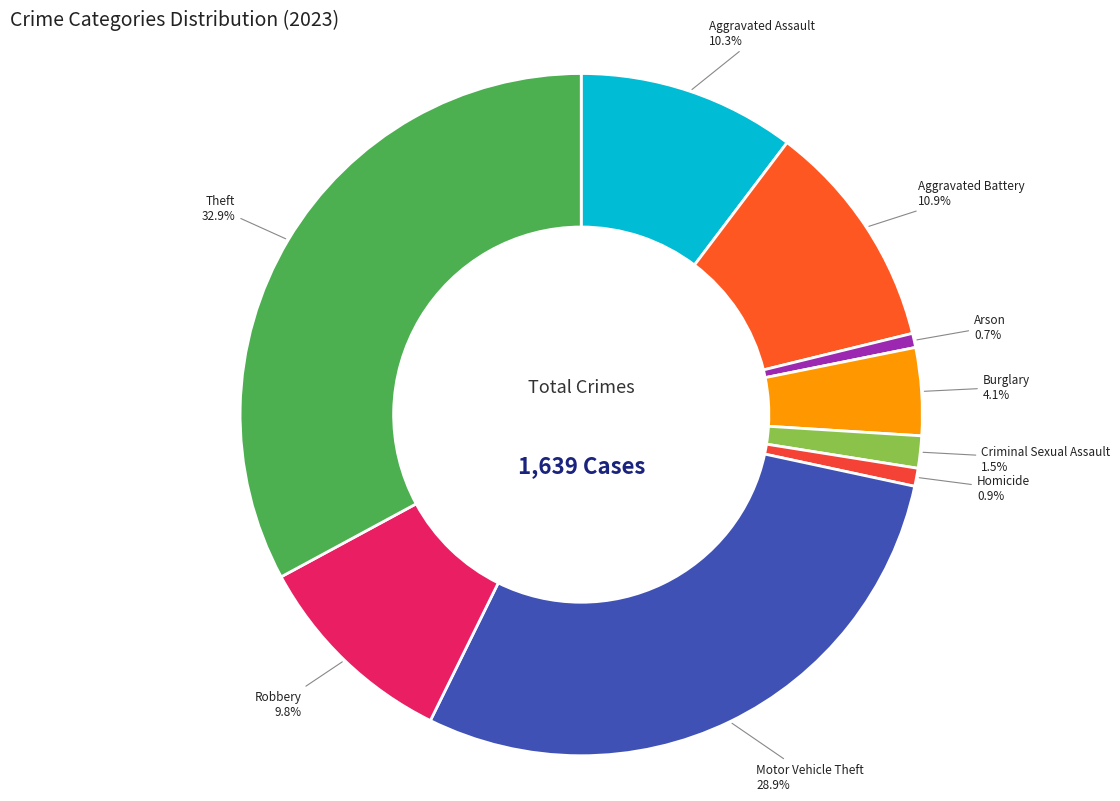

How many segments does this pie chart have?

9